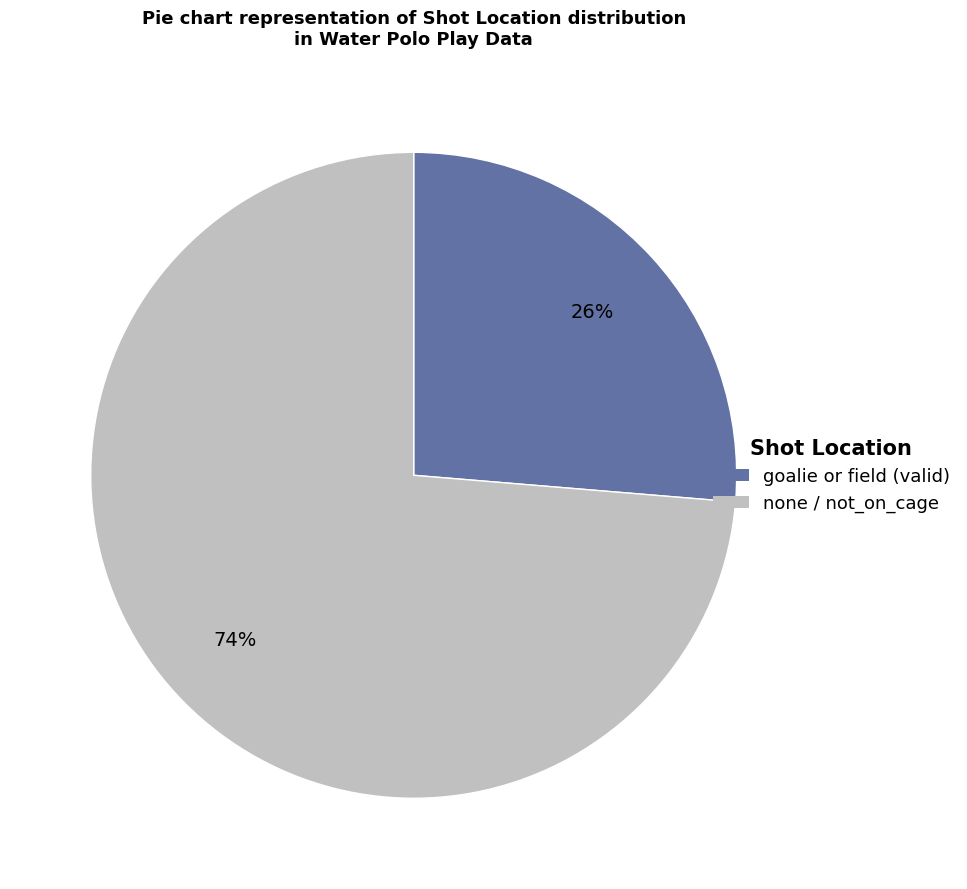

To the nearest percent, what is the average slice percentage?

50%